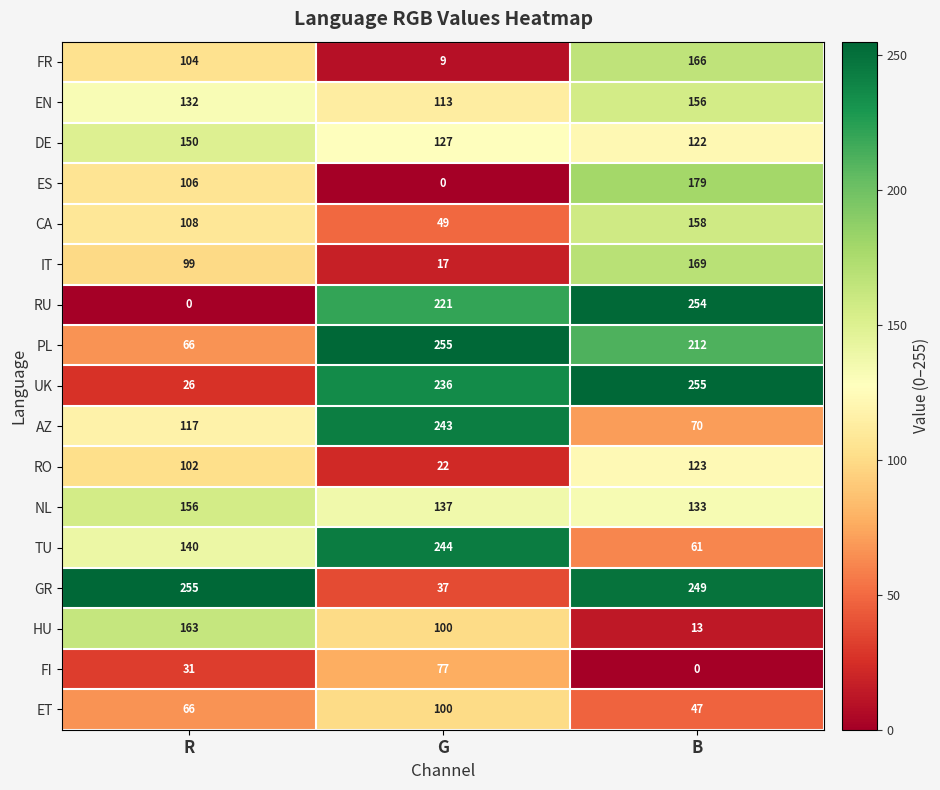

List the labels in order of GR value, largest first.

R, B, G